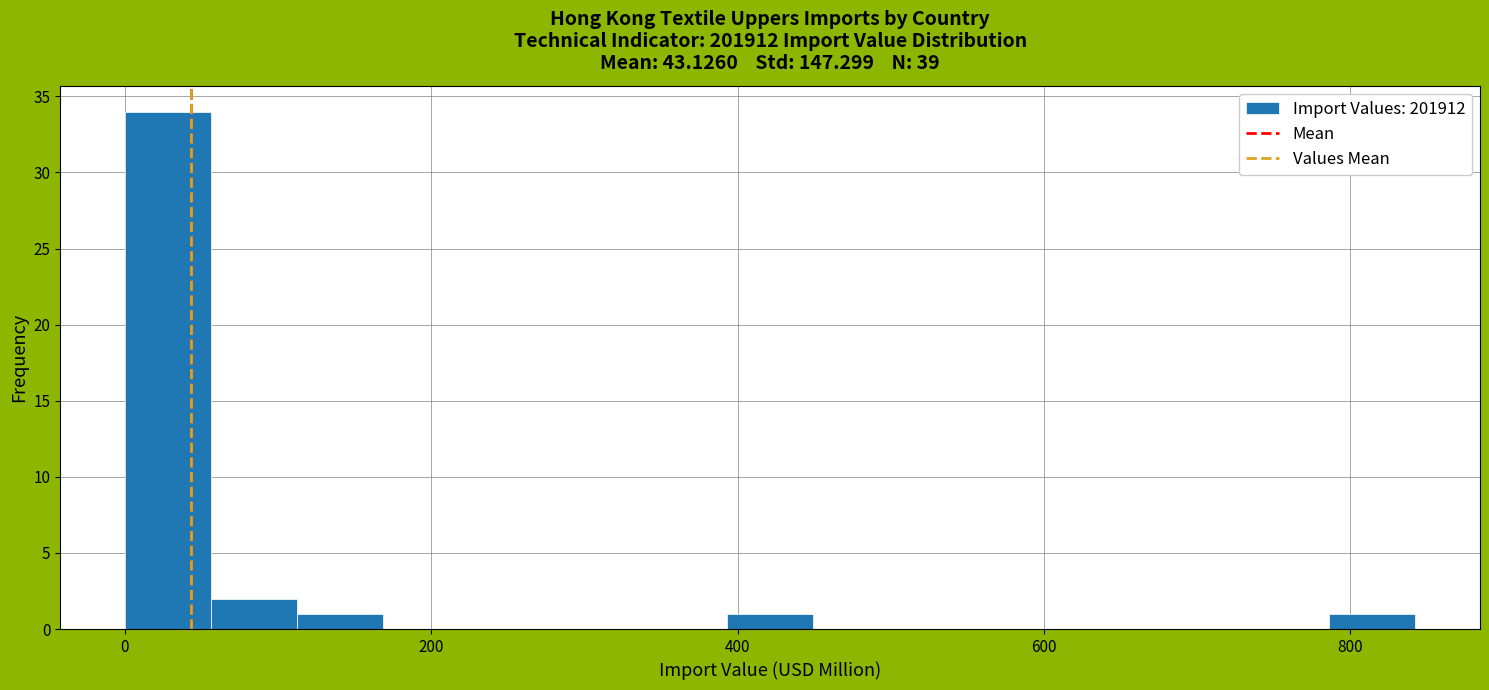

Read against the x-axis, roughly where is the centre of the tallest bar?

20